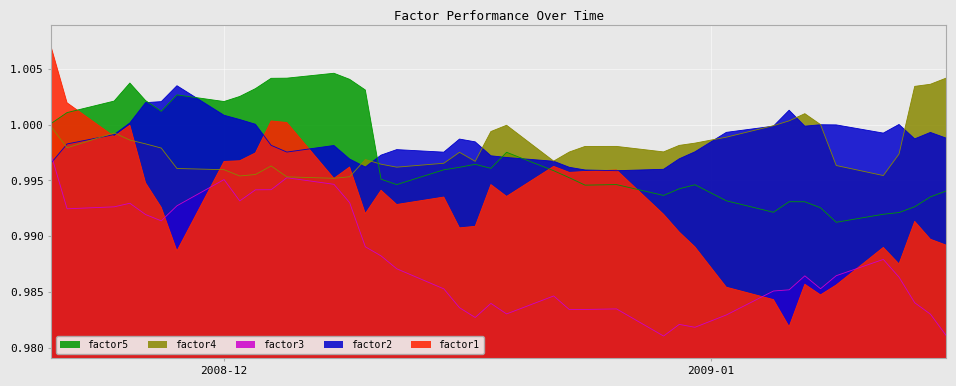

How many categories are shown in the chart?

40